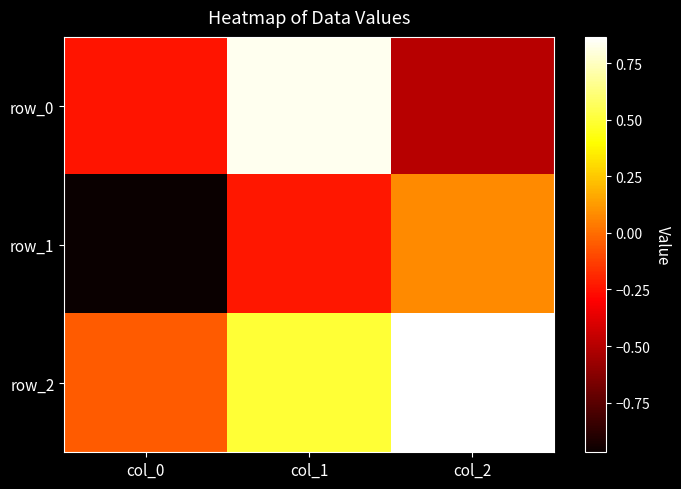

True or false: row_1 has a value of -1.3 at col_0.

False